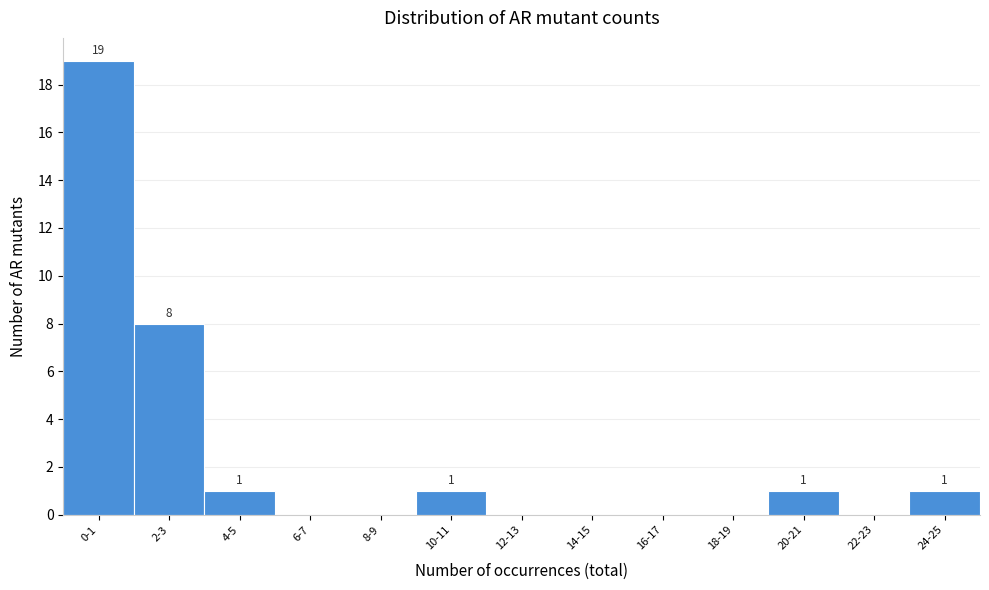

Reading left to right, what are all the values shown in this chart?

0-1=19	2-3=8	4-5=1	6-7=0	8-9=0	10-11=1	12-13=0	14-15=0	16-17=0	18-19=0	20-21=1	22-23=0	24-25=1